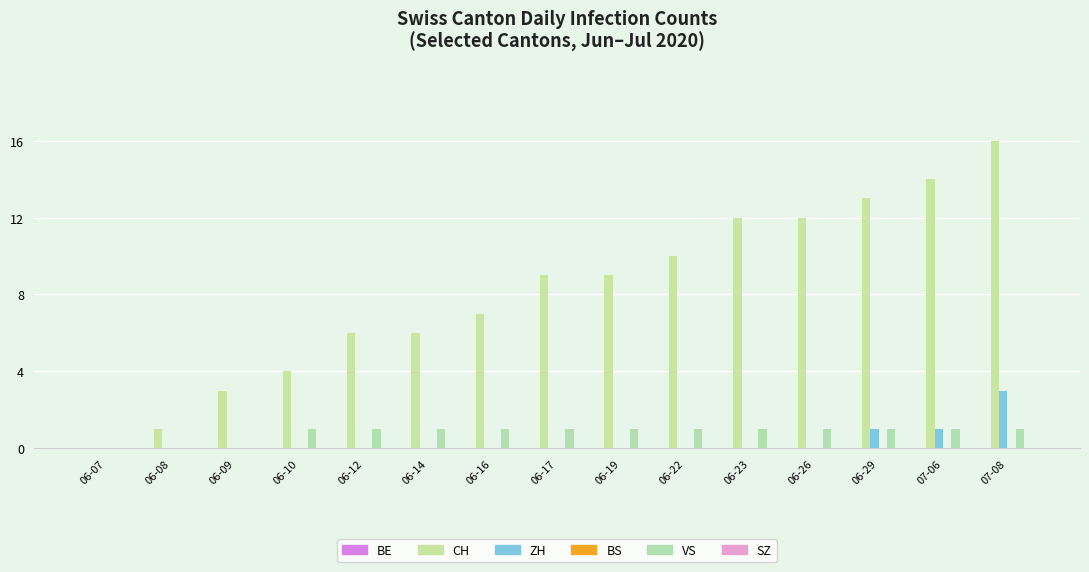

At 06-09, list the series in order from smallest to largest.

BE, ZH, BS, VS, SZ, CH